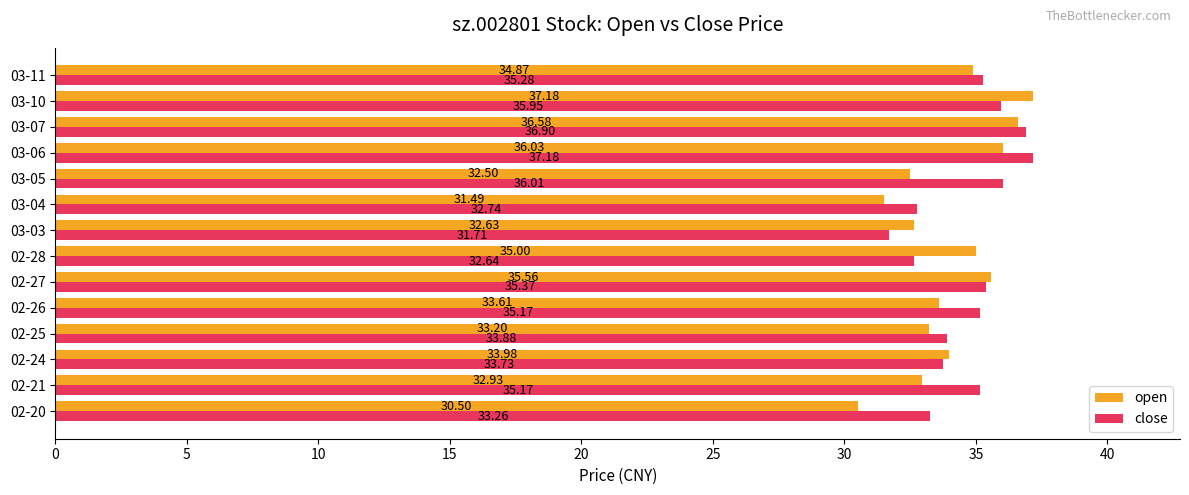

Rank the categories by open value from lowest to highest.

02-20, 03-04, 03-05, 03-03, 02-21, 02-25, 02-26, 02-24, 03-11, 02-28, 02-27, 03-06, 03-07, 03-10